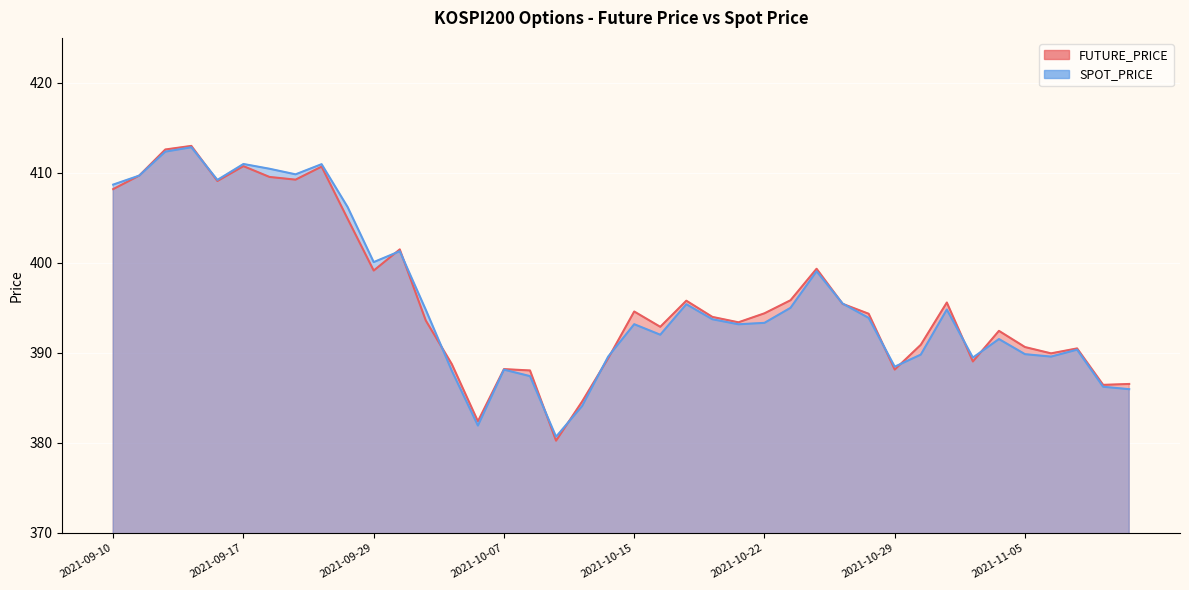

What is the label of the 34th point from the right?

2021-09-23